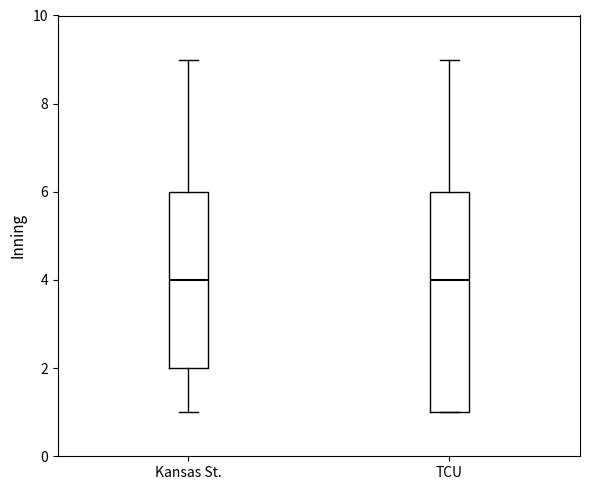

Reading left to right, transcribe this box plot: for each box, give where its median line is, the range the box spans, and where its two whiskers end, as read against the y-axis. The values are not printed on the chart, so give them approximately, as read against the axis.

Kansas St.: median 4, box 2 to 6, whiskers 1 to 9
TCU: median 4, box 1 to 6, whiskers 1 to 9